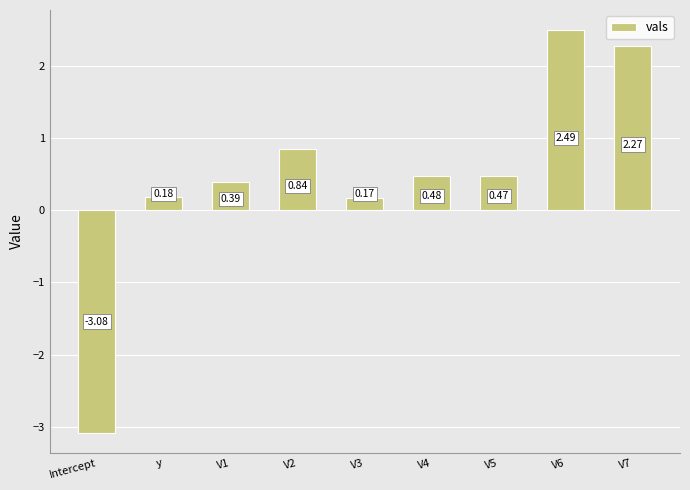

Which category has the lowest value across all series?

Intercept